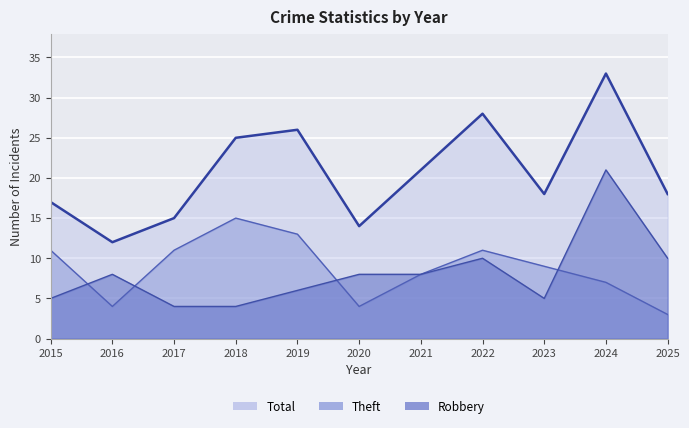

List the labels in order of value, largest first.

2024, 2022, 2019, 2018, 2021, 2023, 2025, 2015, 2017, 2020, 2016